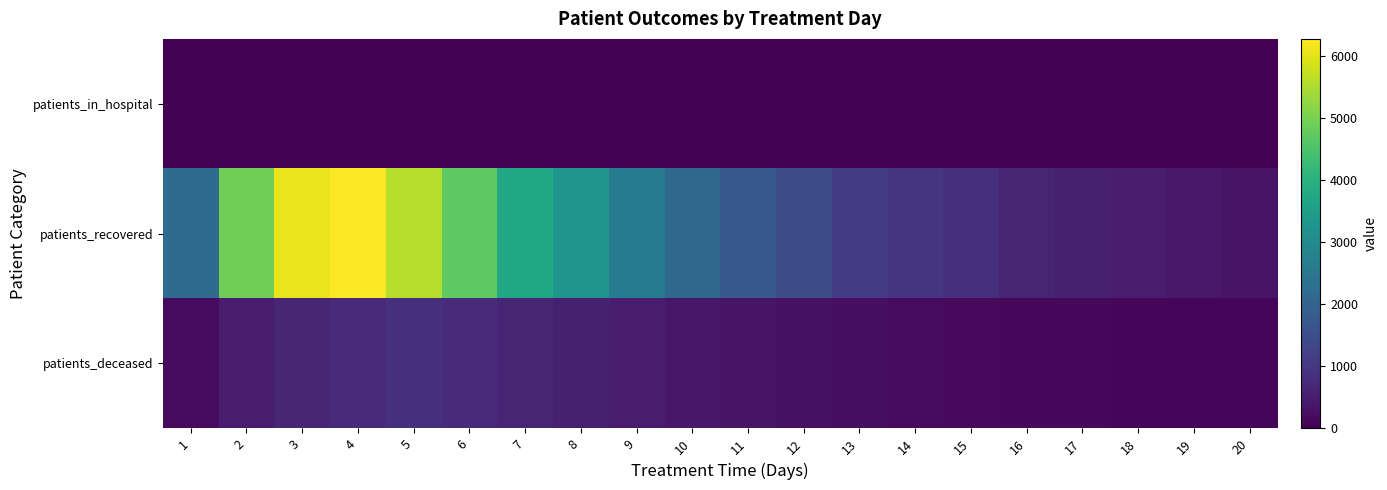

What is the total value across all series at 8?

3848